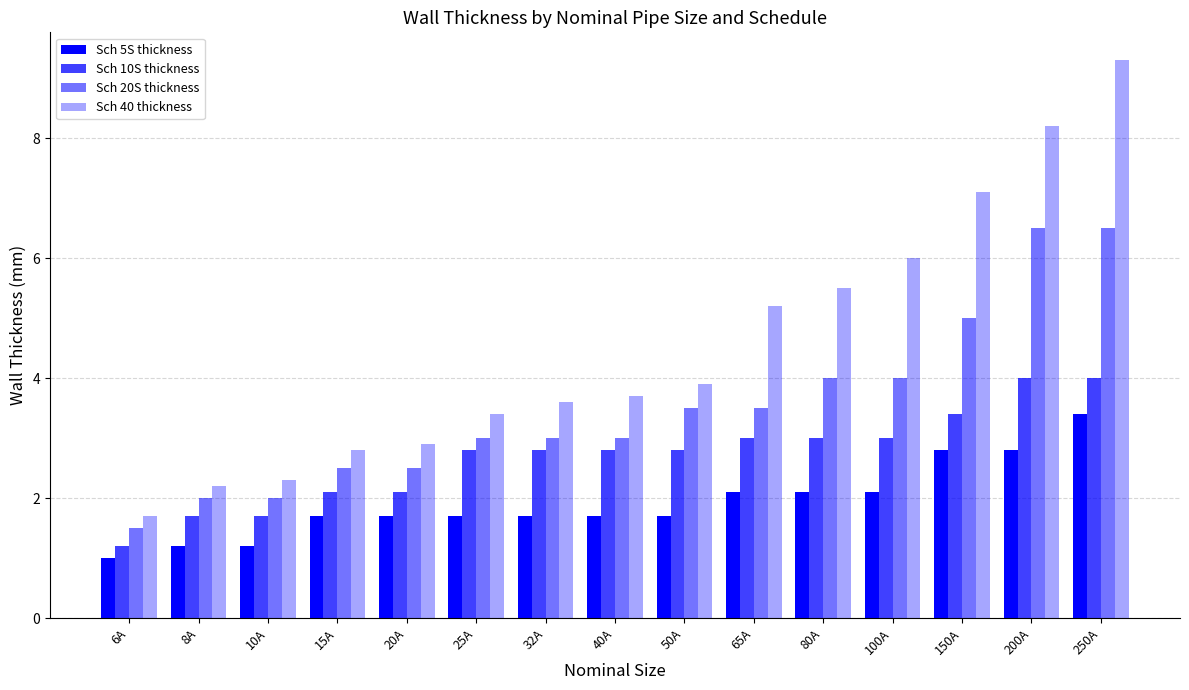

How many bars are there in total?

60